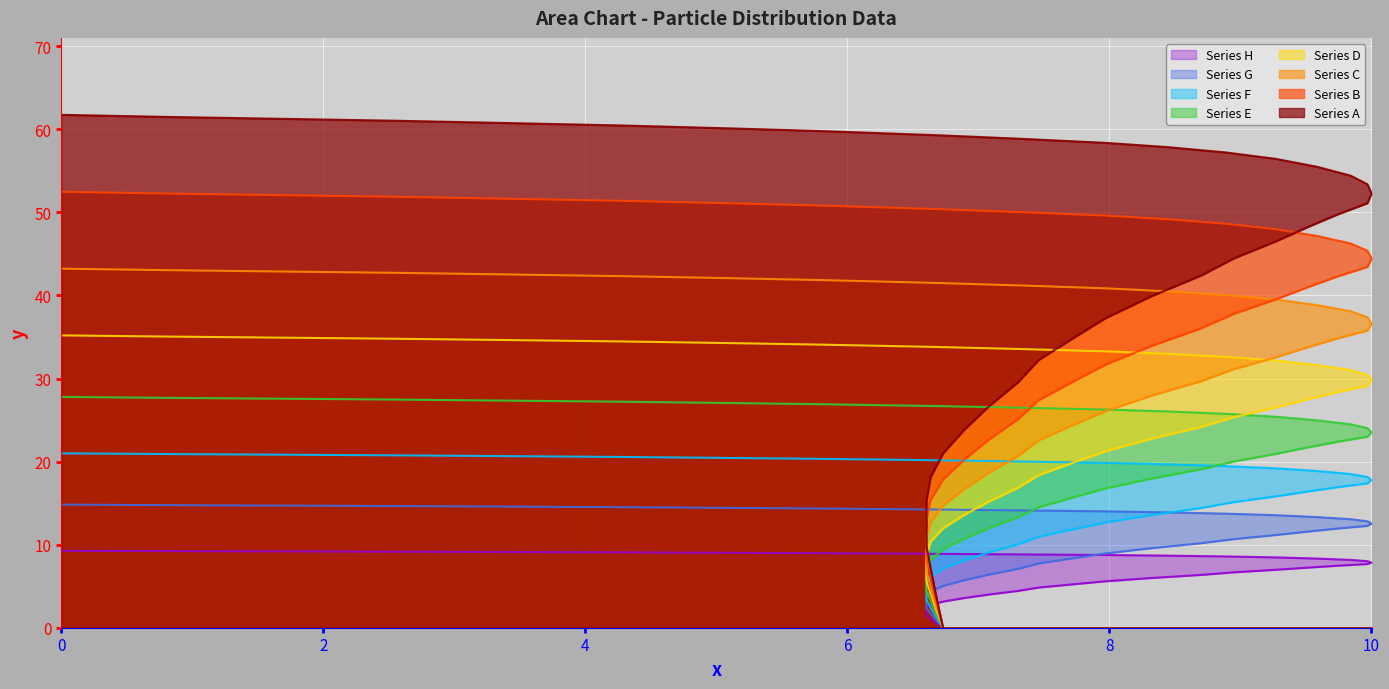

The value at 10 is 10.8. True or false?

False